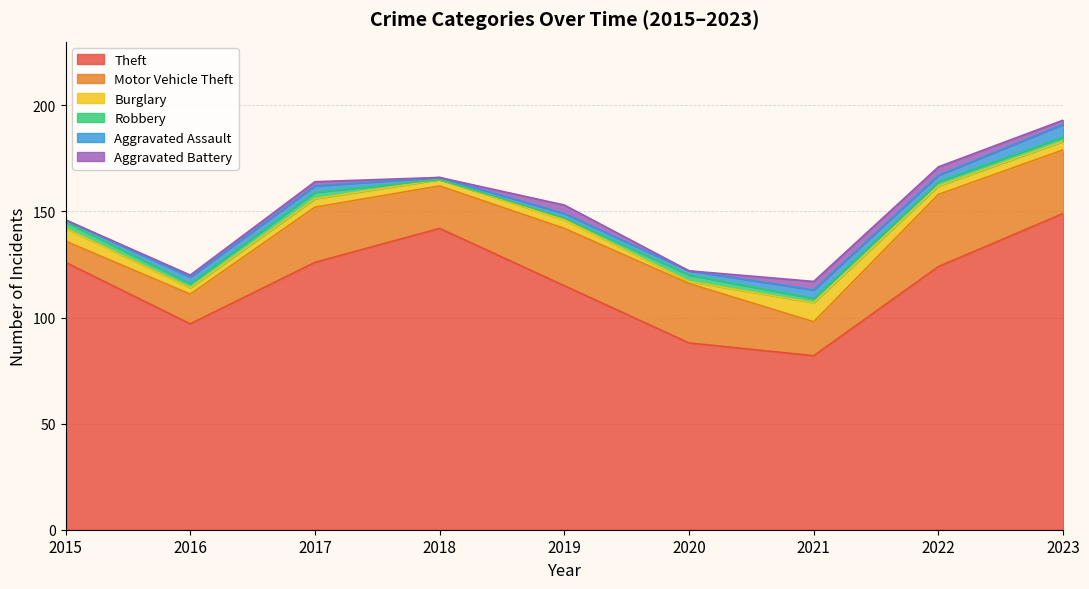

In Theft, how many points are lower than both neighbors (excluding endpoints)?

2